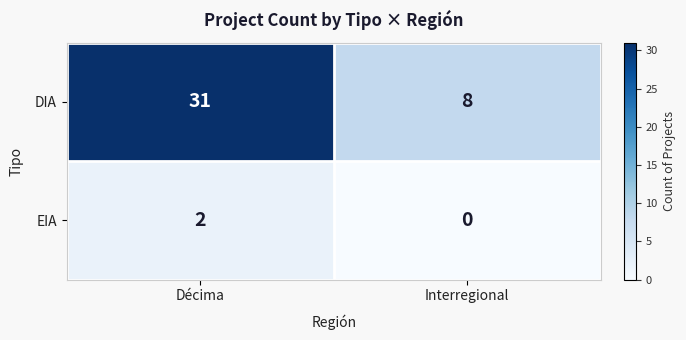

Is it true that DIA equals 5 at Interregional?

False